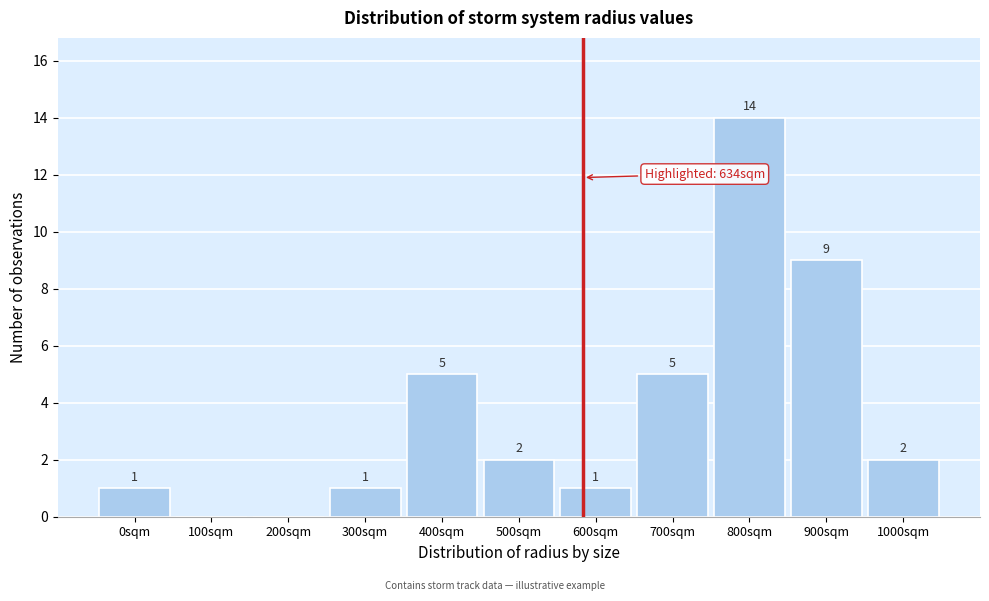

Reading left to right, list all the values displayed in this chart.

0sqm=1	100sqm=0	200sqm=0	300sqm=1	400sqm=5	500sqm=2	600sqm=1	700sqm=5	800sqm=14	900sqm=9	1000sqm=2